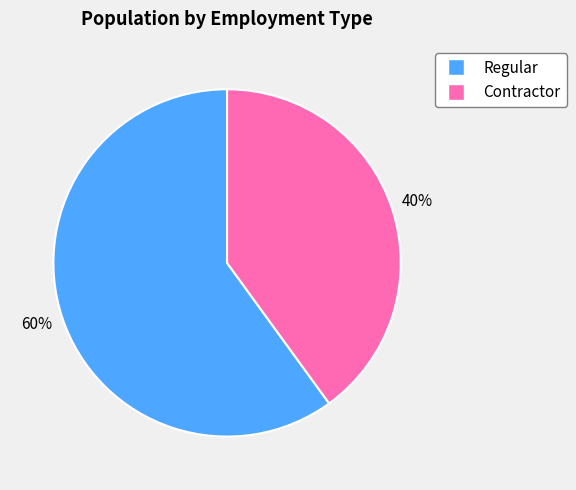

Approximately how many times larger is the value at Regular compared to Contractor?

1.5